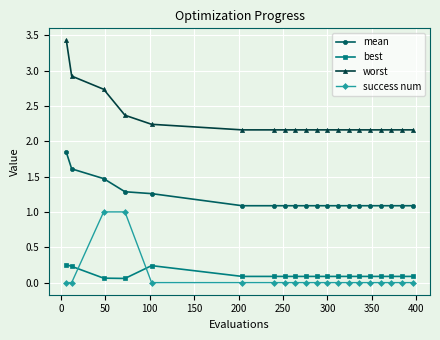

True or false: success num and mean cross at least once.

False